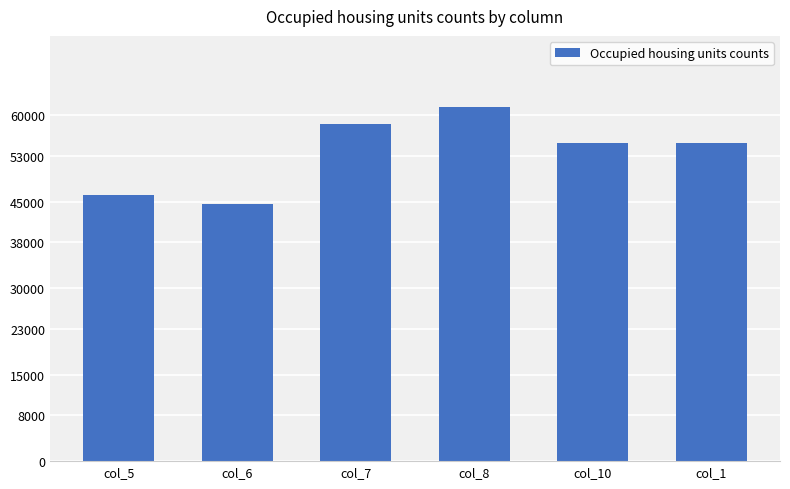

What is the approximate value at col_1?

55272.5